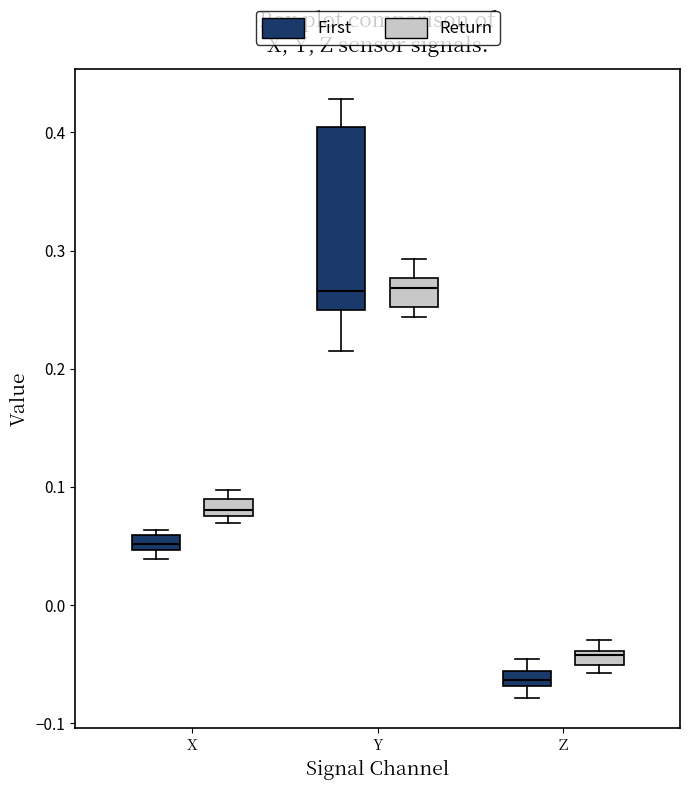

Where is the lower edge of the box for X (First) on the y-axis? The values are not printed on the chart, so give them approximately, as read against the axis.

0.05